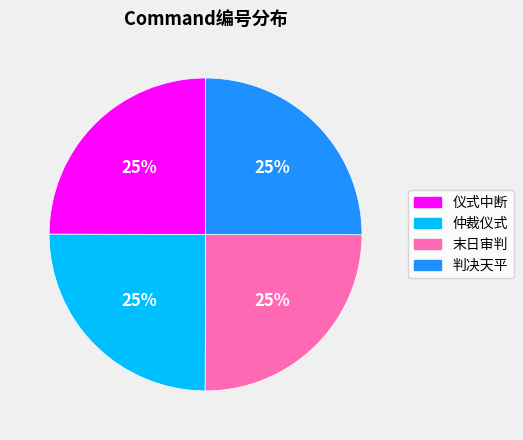

How many segments does this pie chart have?

4